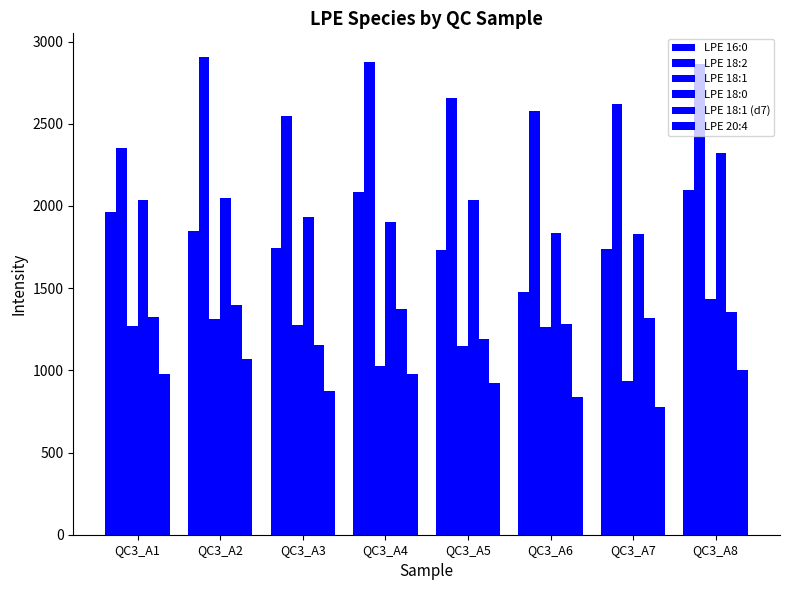

How many data points does each series have?

8